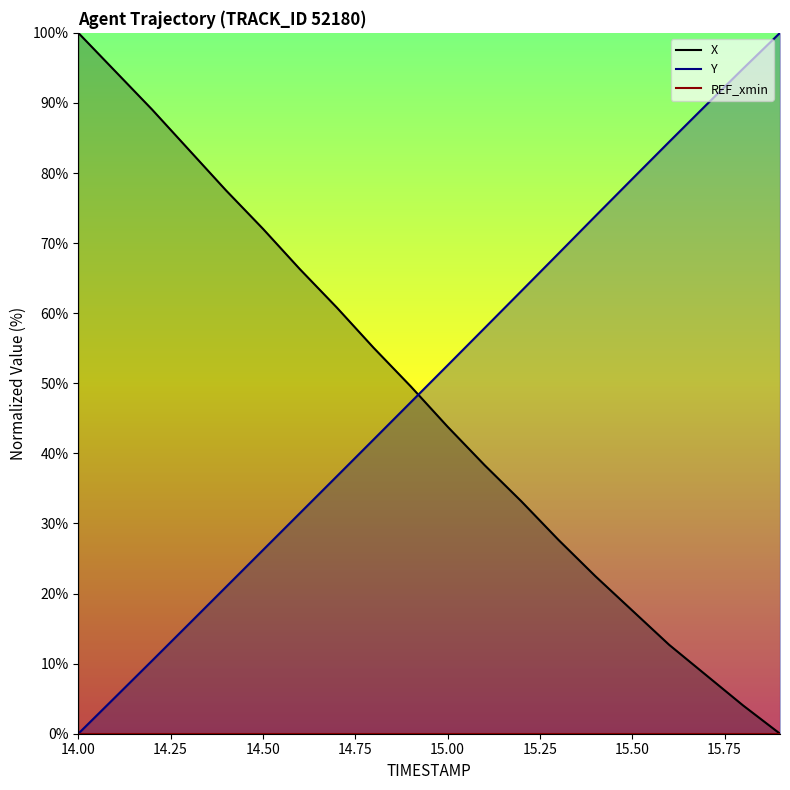

The Y series shows 26.2 at 14.50. True or false?

True